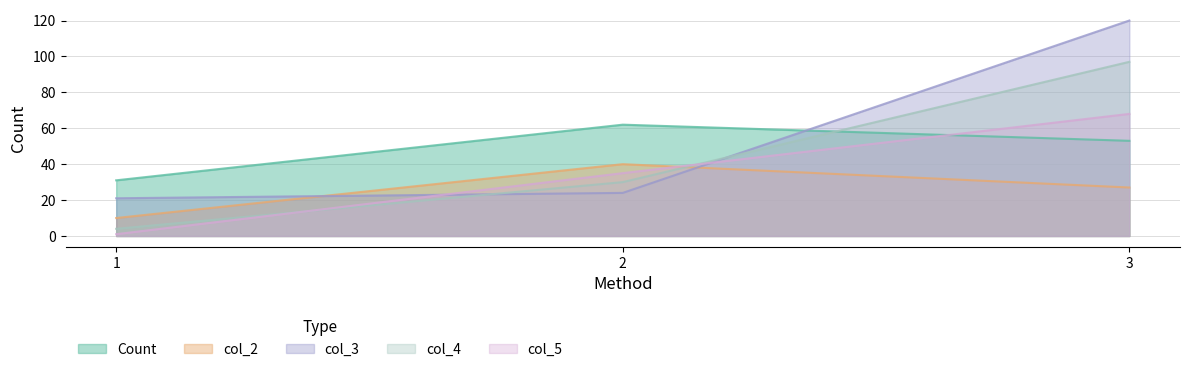

What is the difference between the Count values at 1 and 3?

22